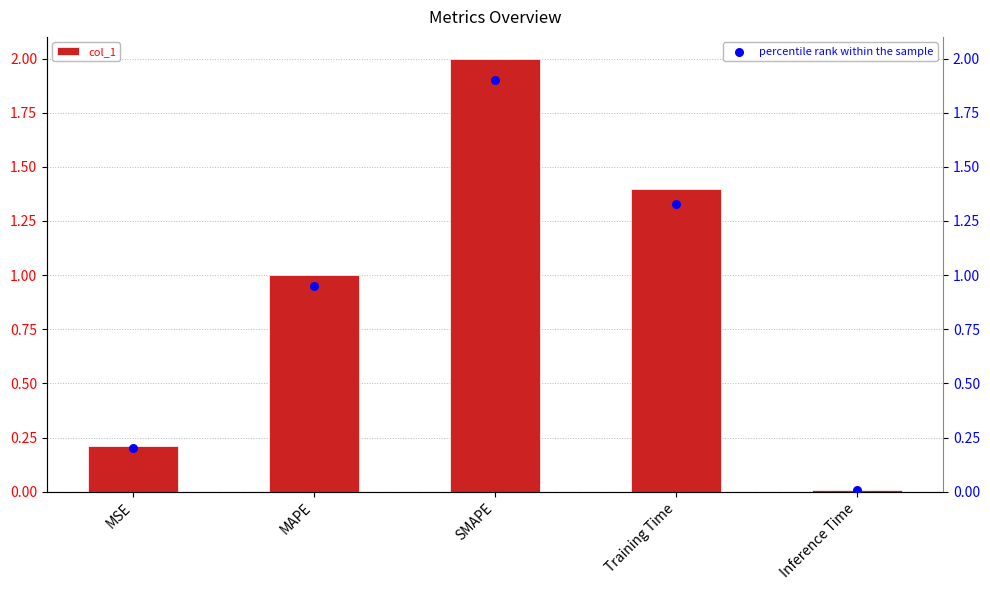

What is the total value across all series at Training Time?

2.7